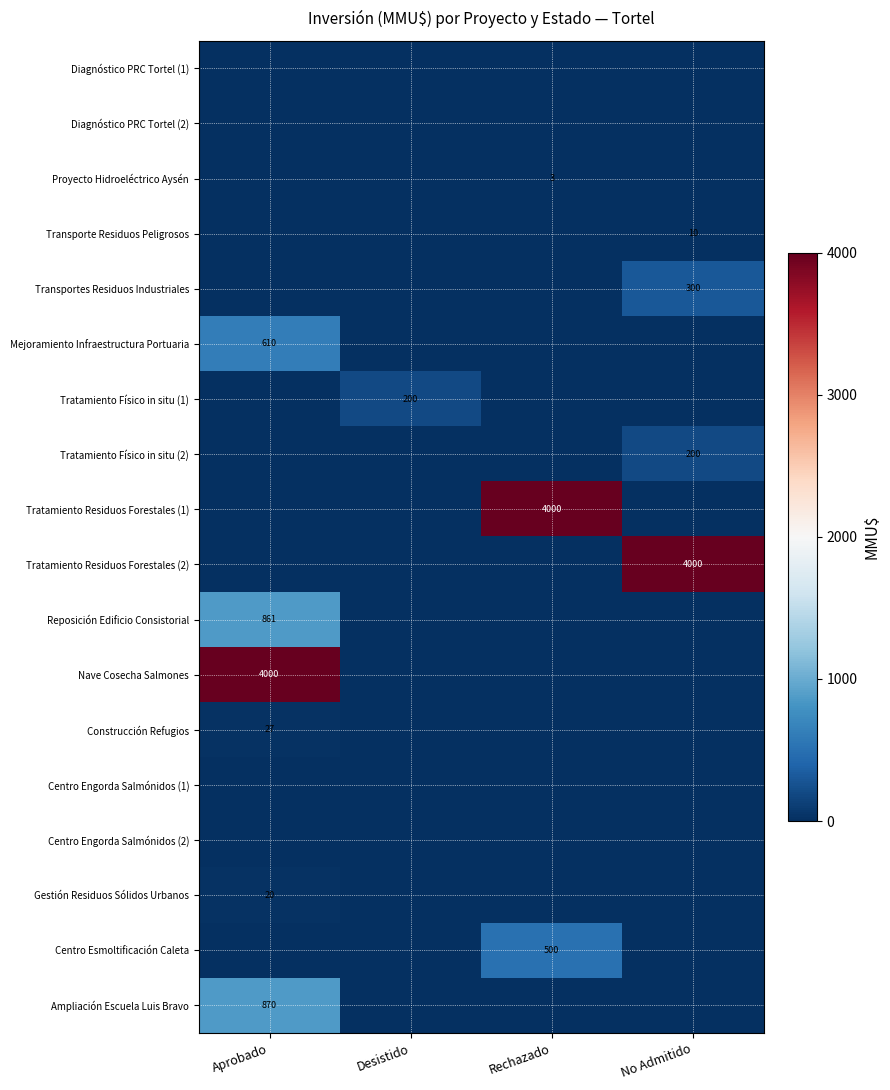

What is the sum of all Reposición Edificio Consistorial values?

861.0